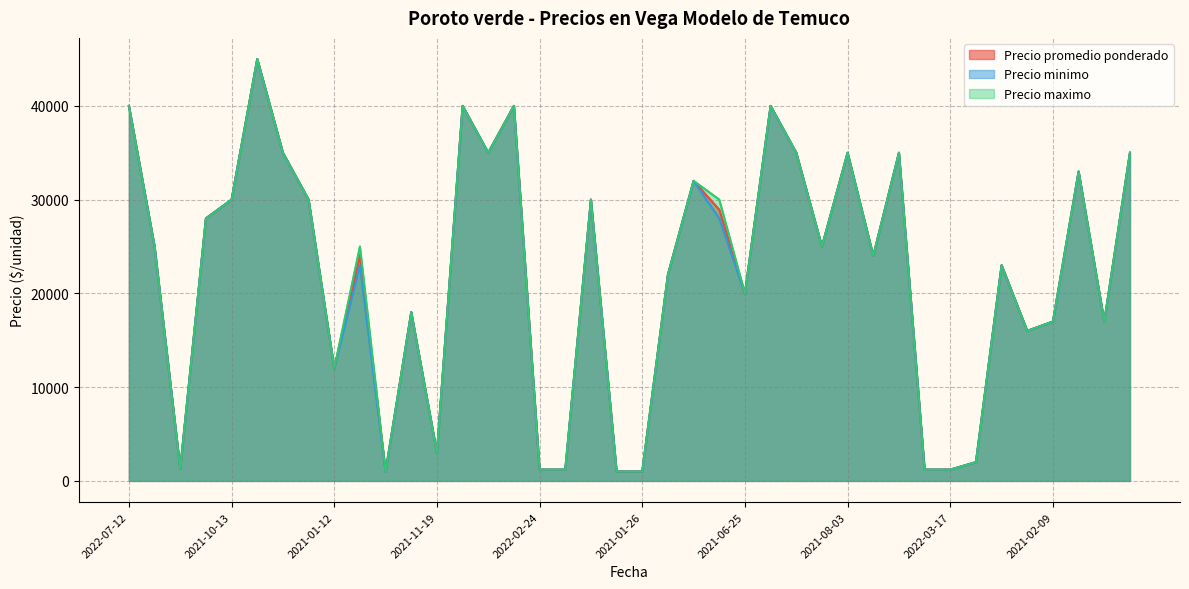

What is the lowest value of the Precio promedio ponderado series?

1000